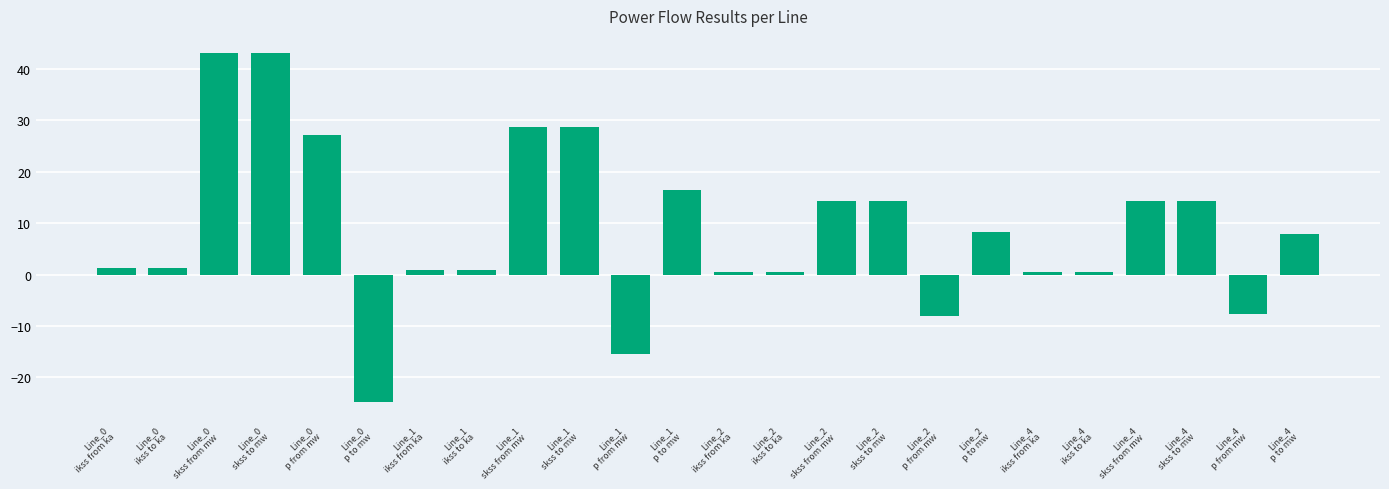

What is the value of the 11th bar from the left?

-15.4